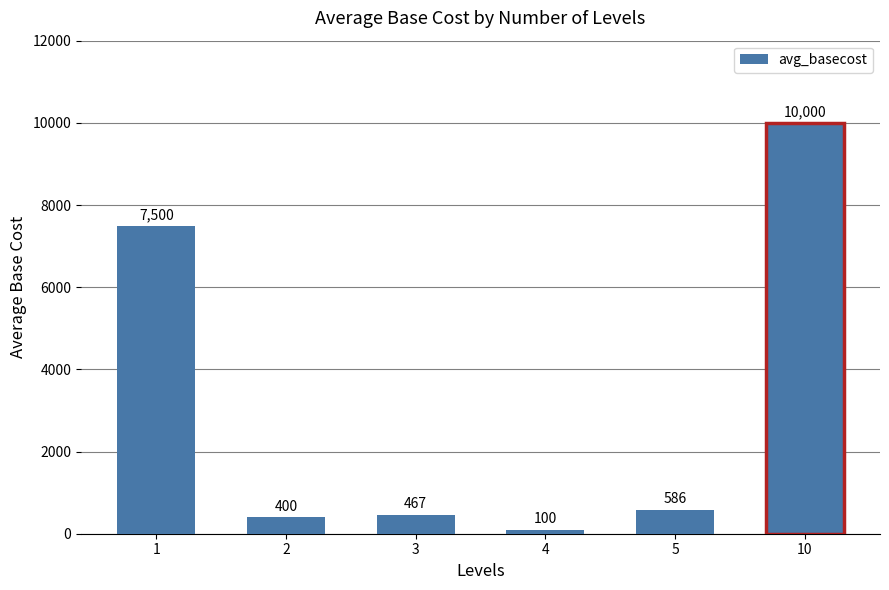

At which label is the value closest to 5050?

1